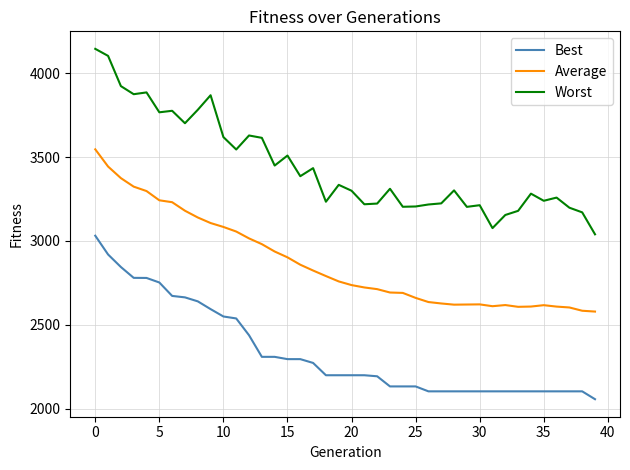

Which series has the largest range (max minus min)?

Worst